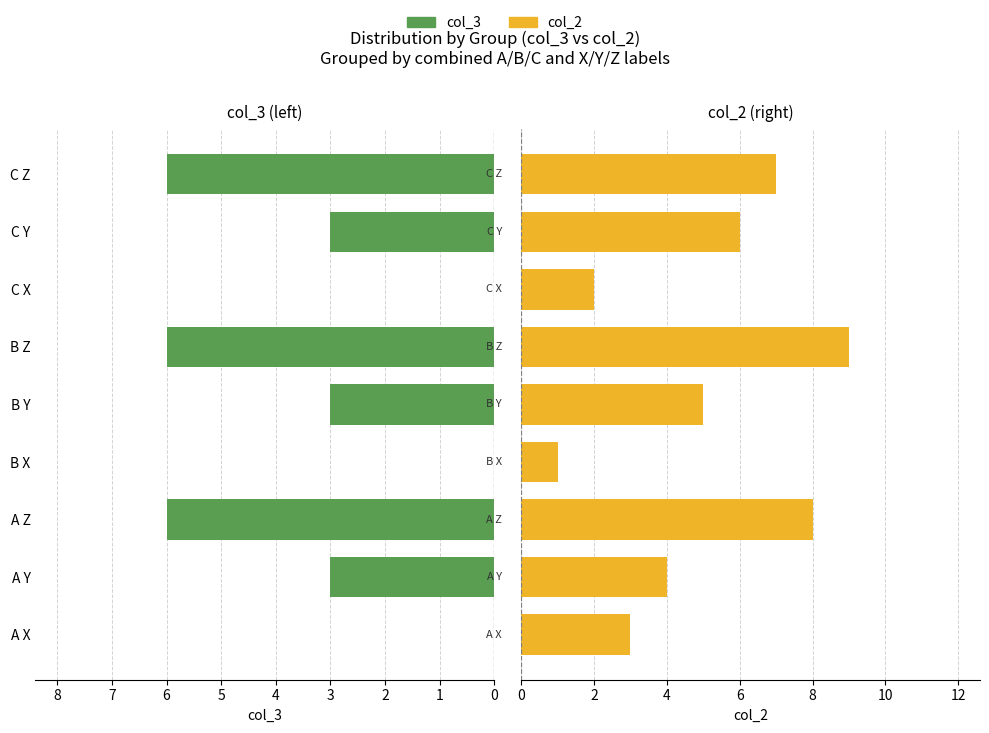

How many data points in col_3 are above 3?

3